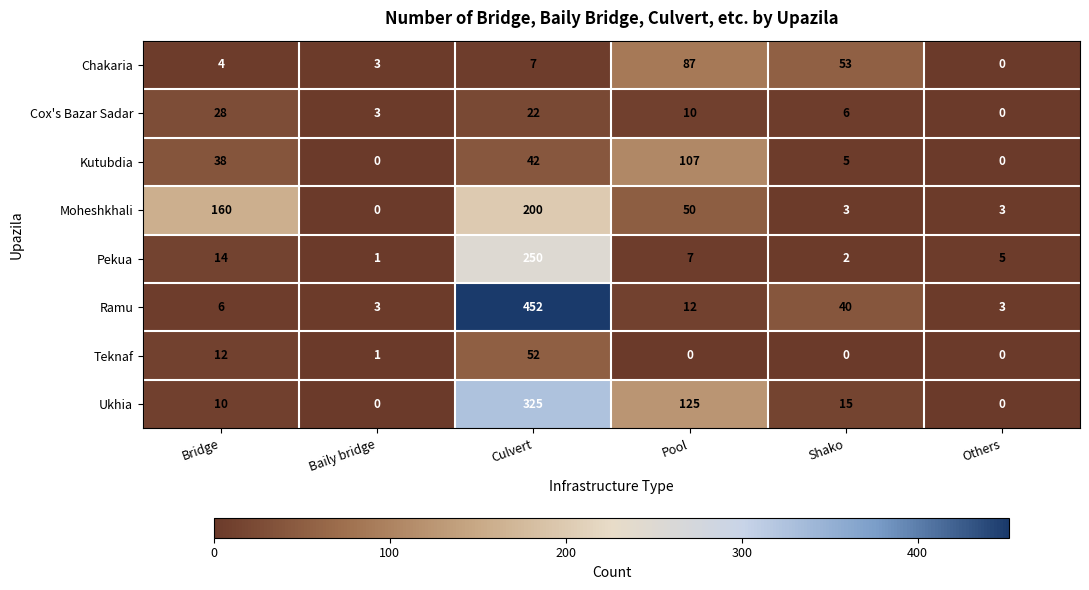

At which label is Cox's Bazar Sadar closest to 14?

Pool